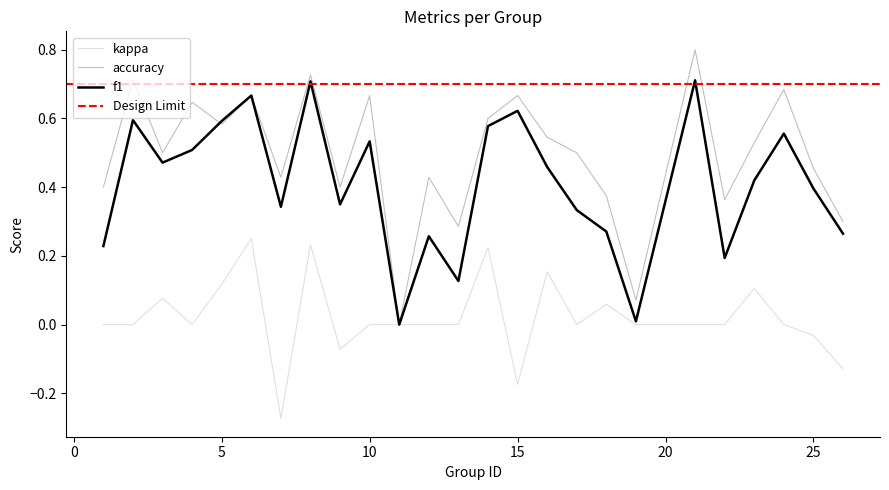

True or false: kappa has more than 0 interior local peaks.

True